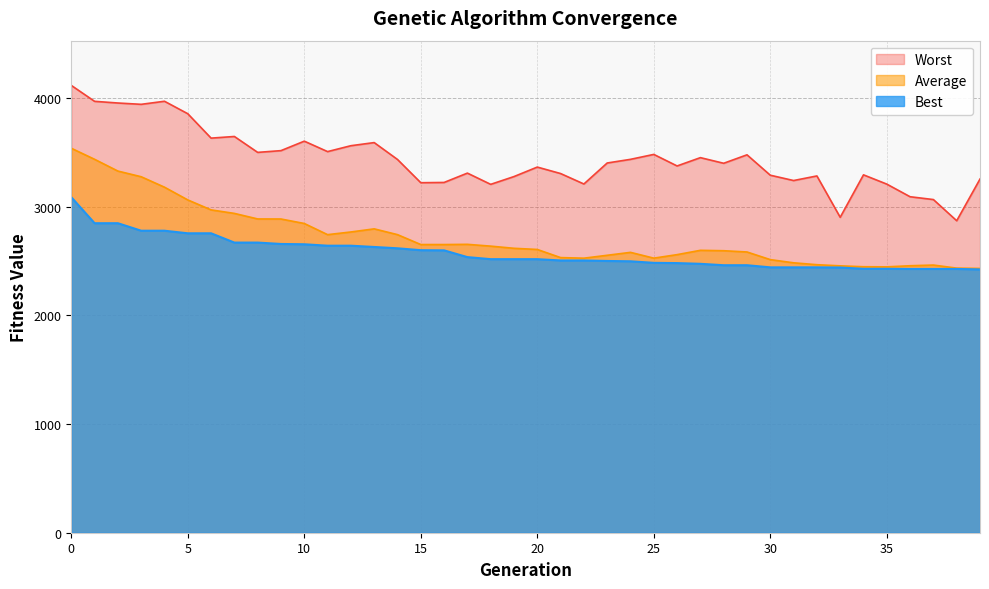

How many lines are shown in the chart?

3